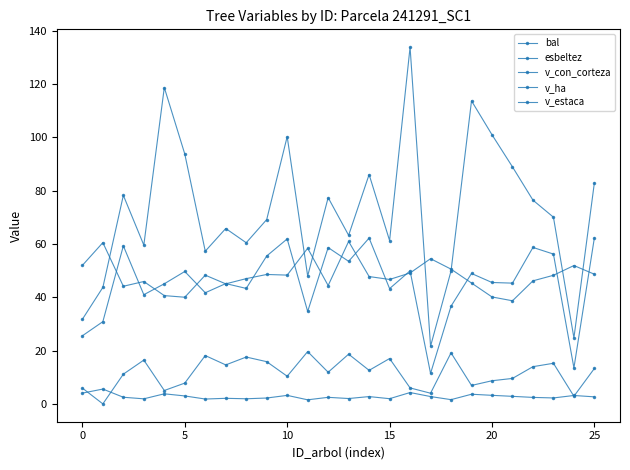

What is the average value of the v_con_corteza series?

72.2